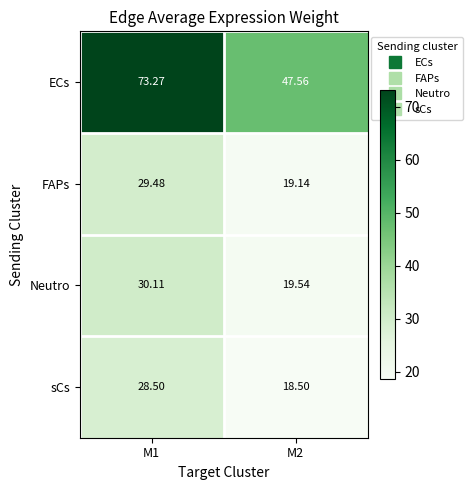

Rank the series by their maximum value, from highest to lowest.

ECs, Neutro, FAPs, sCs